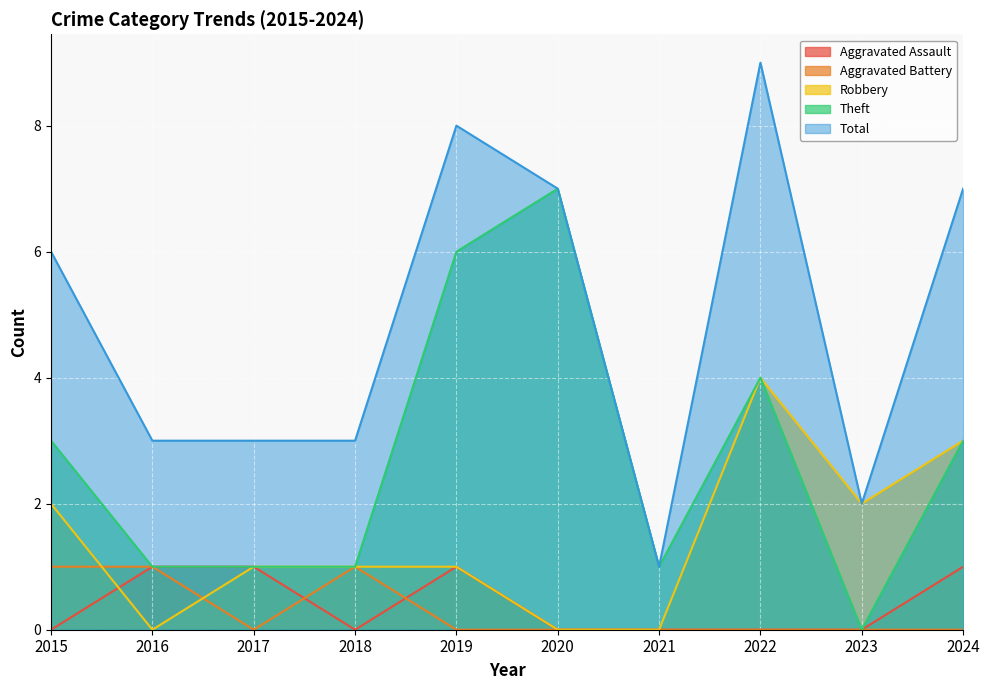

At which label is Aggravated Battery closest to 0?

2017